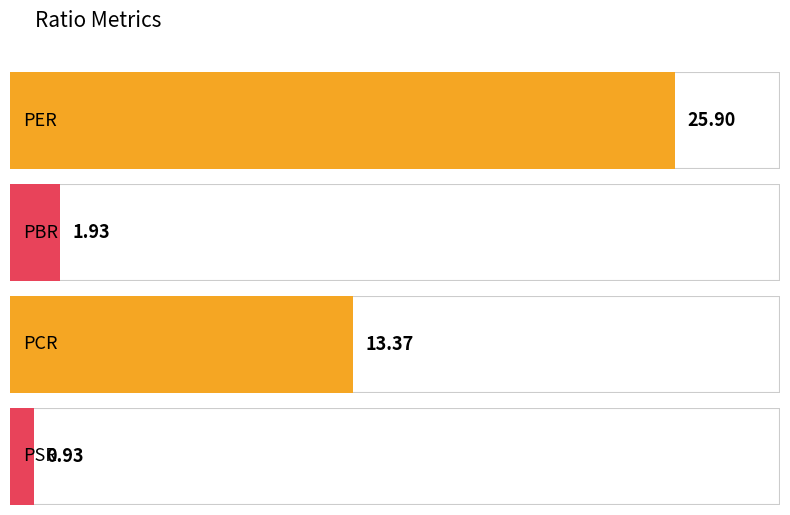

What is the value of the 4th bar from the left?

0.9